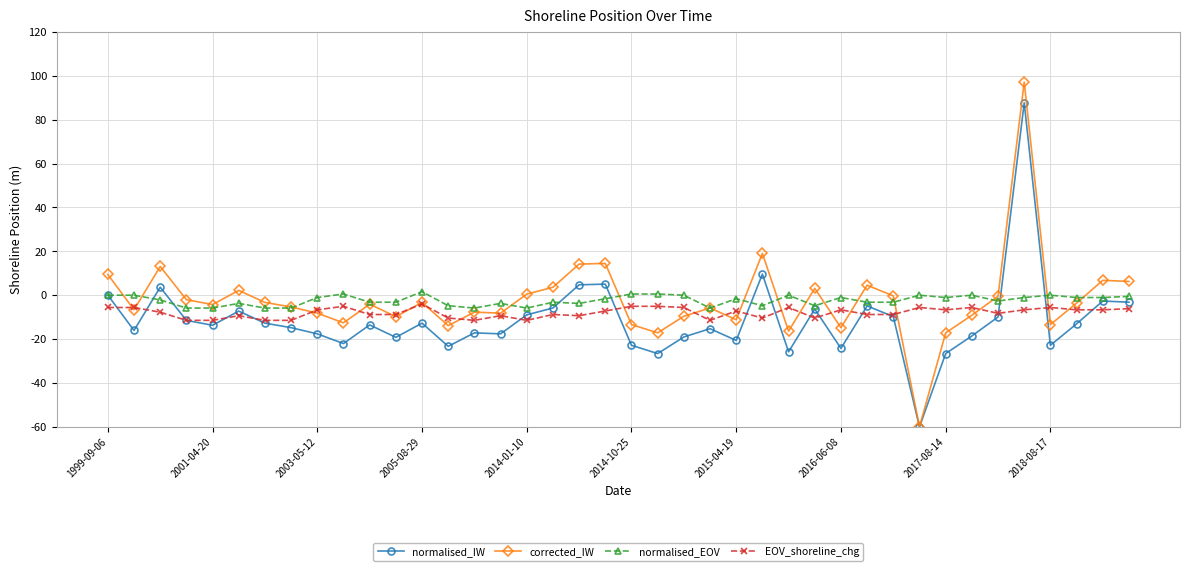

What is the value of the corrected_IW point at the 38th from the left?

-3.6